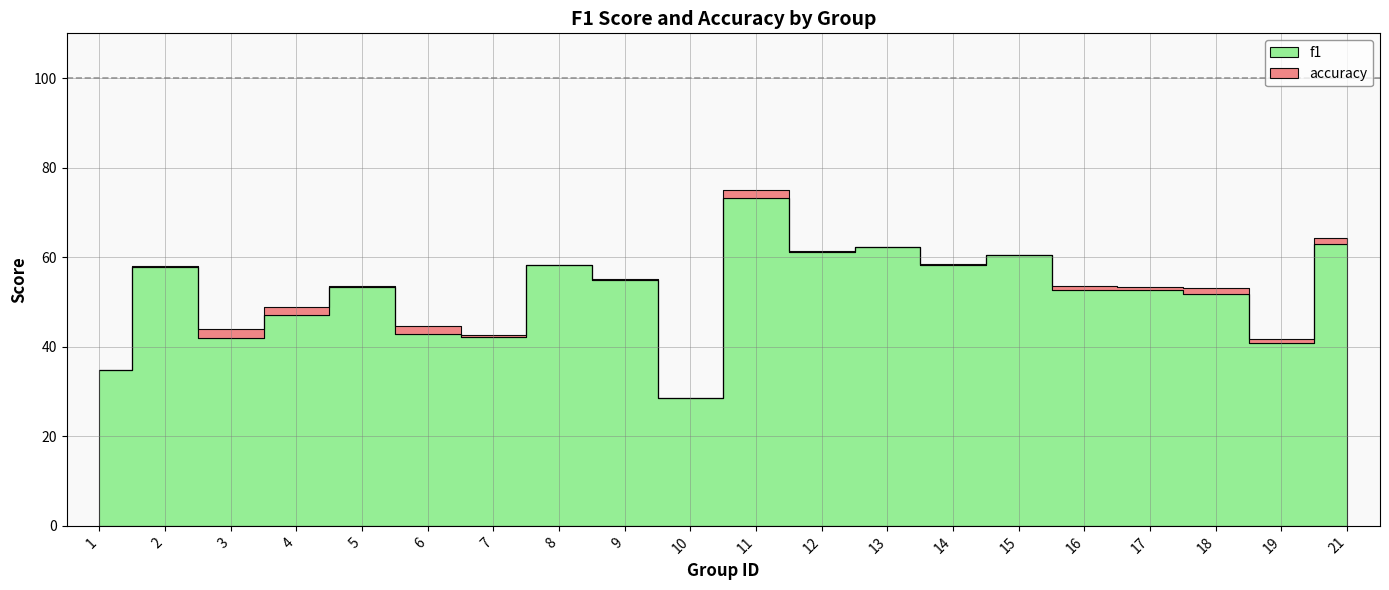

Which series has the largest total across all categories?

accuracy